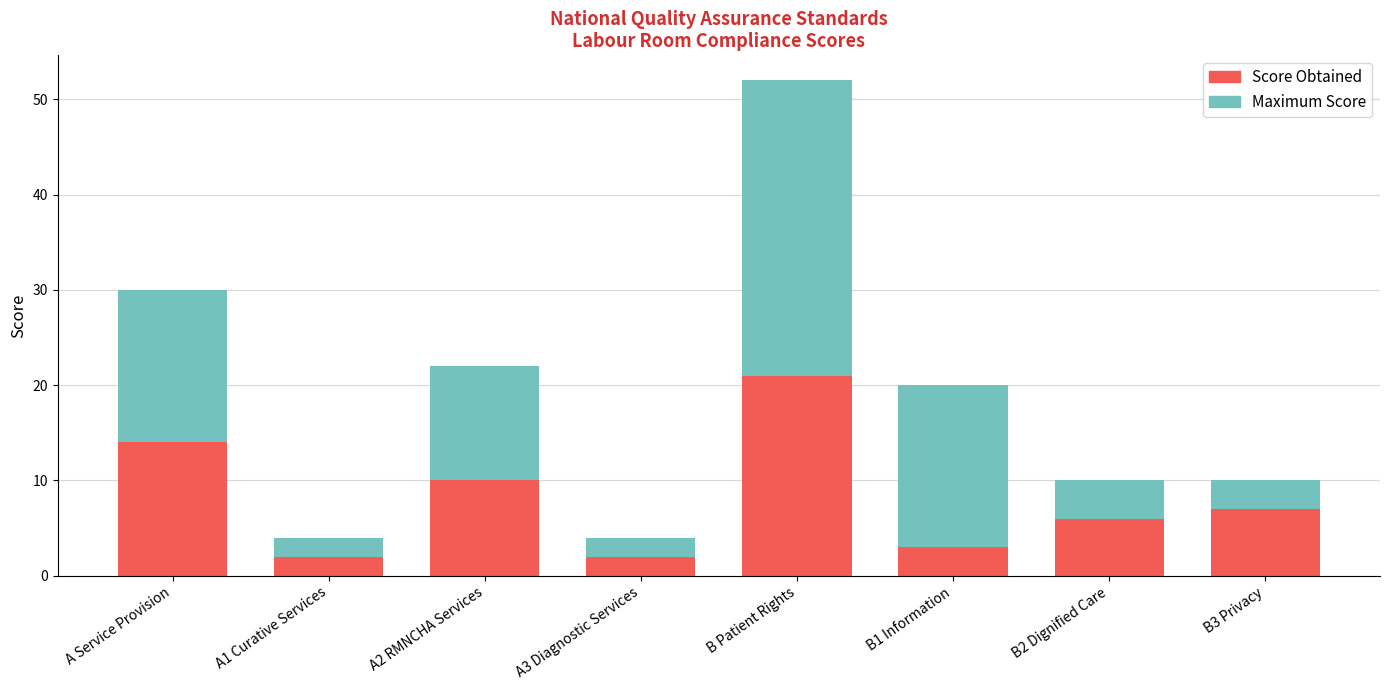

At which label does Score Obtained (ref) reach its minimum?

A1 Curative Services